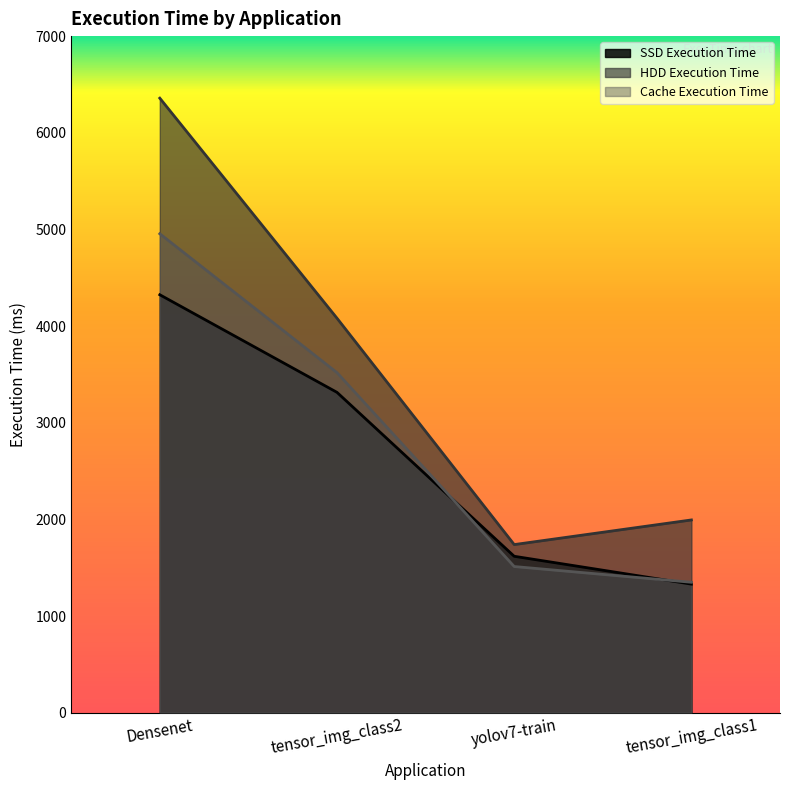

At which label does execution_time_ssd reach its minimum?

tensor_img_class1